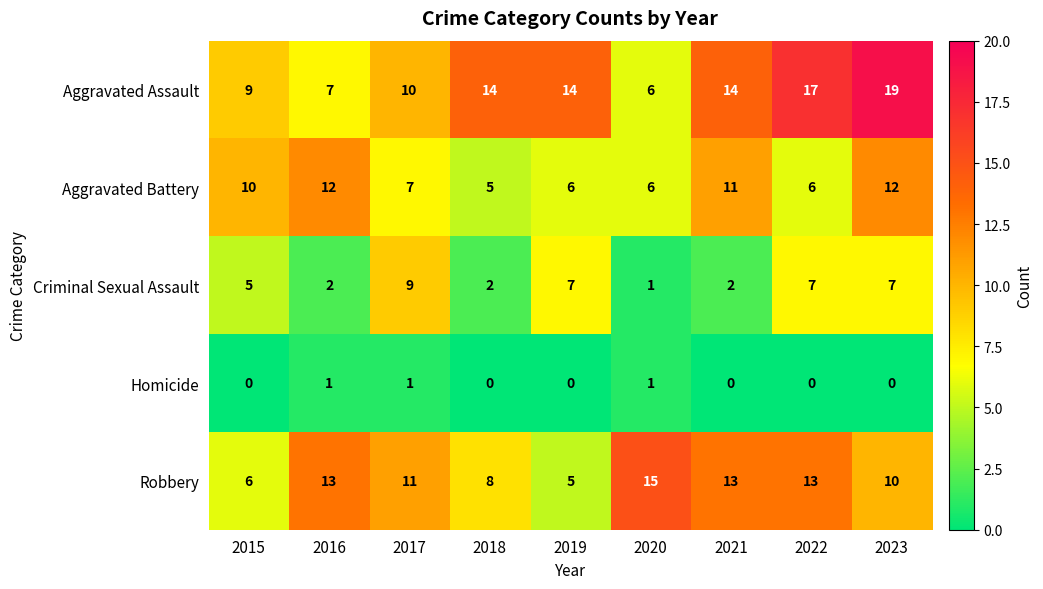

What is the difference between the highest and lowest values at 2021?

14